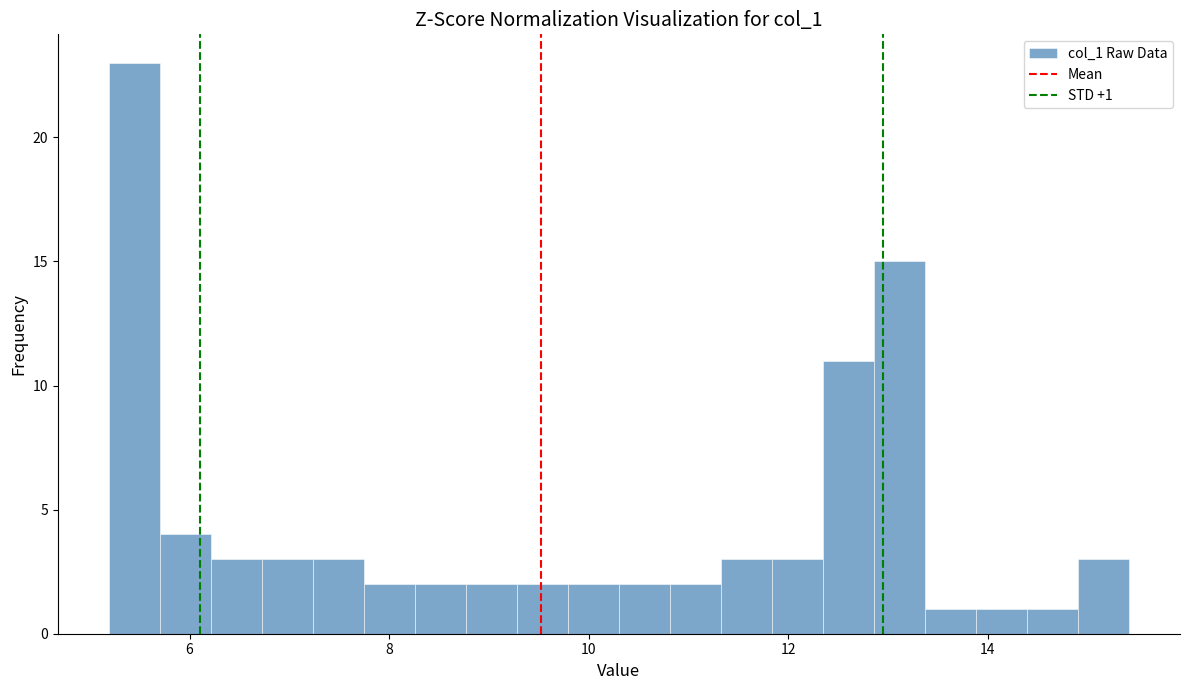

Read against the x-axis, roughly where is the centre of the tallest bar?

5.4